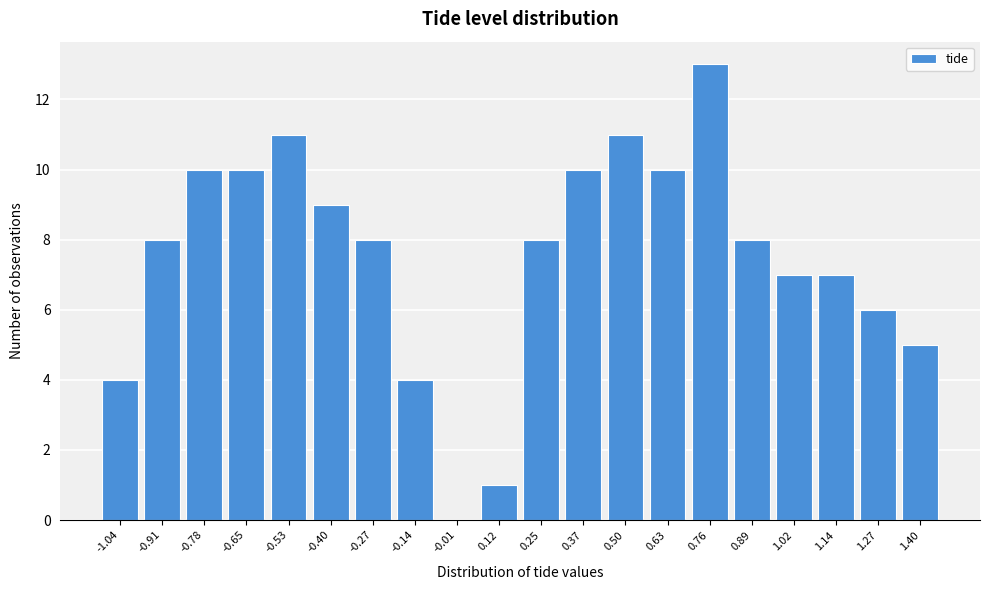

Reading left to right, list all the values displayed in this chart.

-1.04=4	-0.91=8	-0.78=10	-0.65=10	-0.53=11	-0.40=9	-0.27=8	-0.14=4	-0.01=0	0.12=1	0.25=8	0.37=10	0.50=11	0.63=10	0.76=13	0.89=8	1.02=7	1.14=7	1.27=6	1.40=5